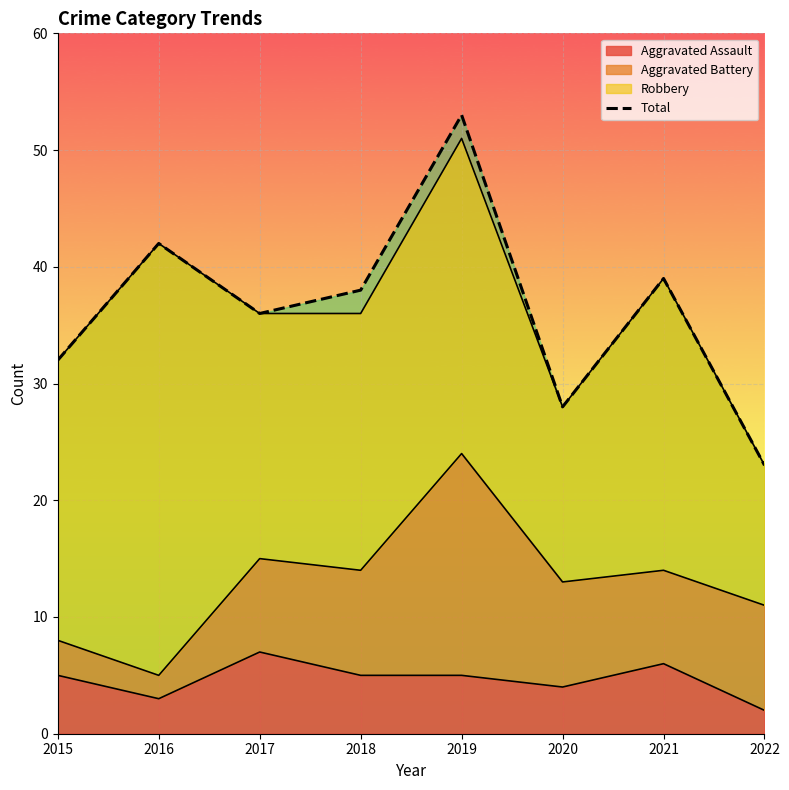

What is the smallest value displayed?

23